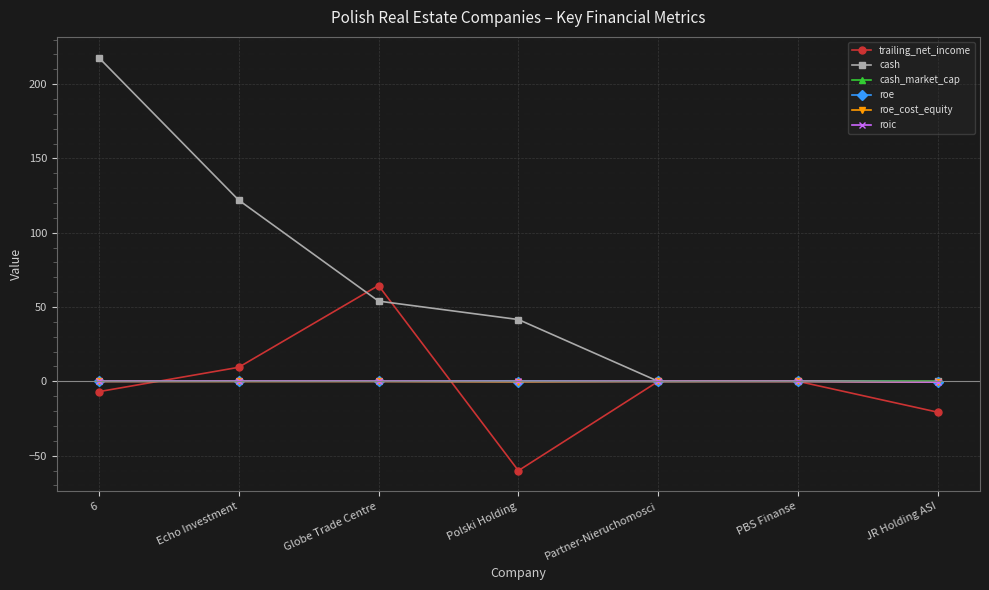

Between 6 and JR Holding ASI, which series saw the biggest shift?

cash